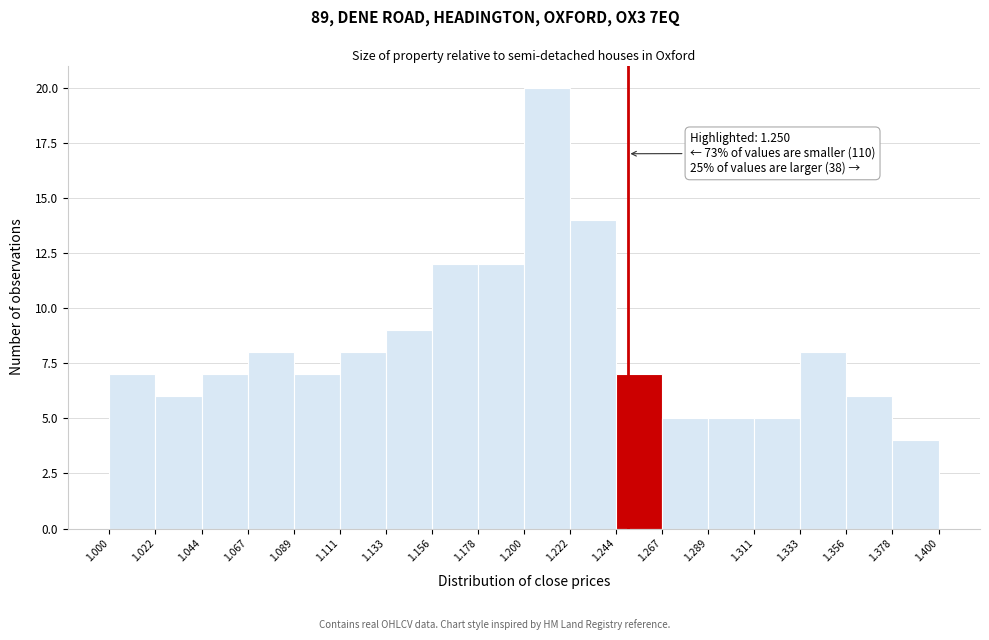

Which range on the x-axis has the tallest bar?

1.200 to 1.222